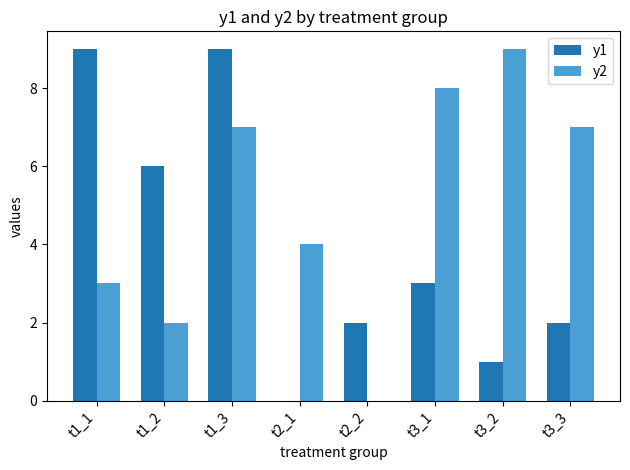

Which series has the largest total across all categories?

y2